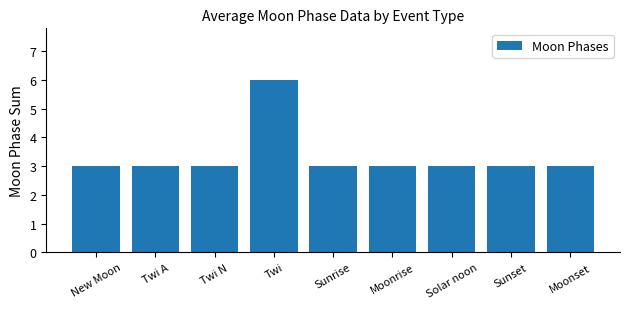

True or false: the data shows 3 at Sunset.

True